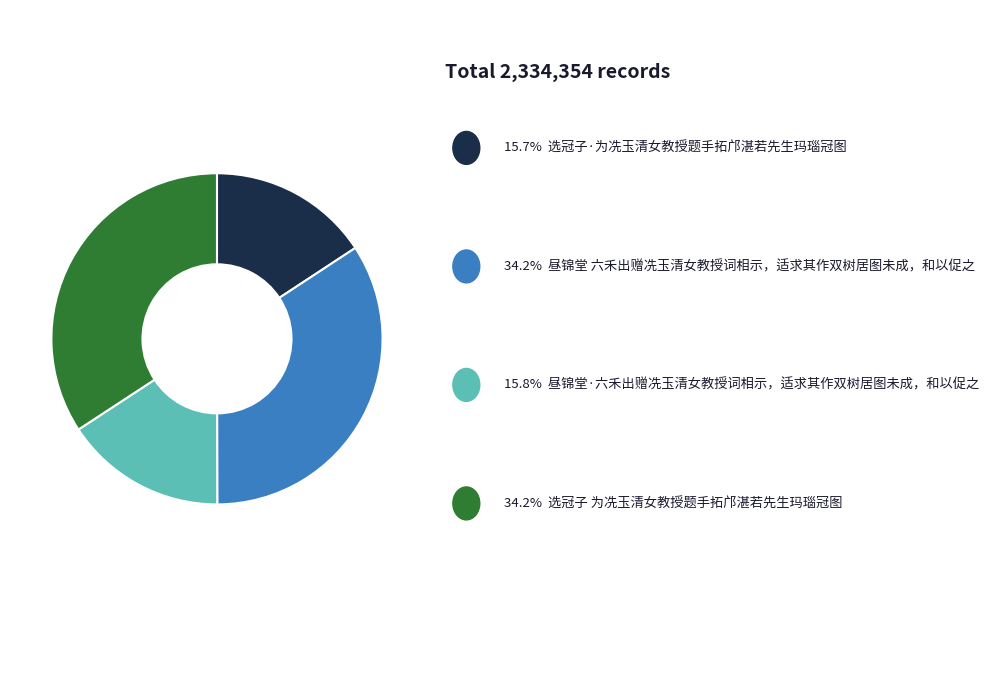

Does any single category account for the majority?

No